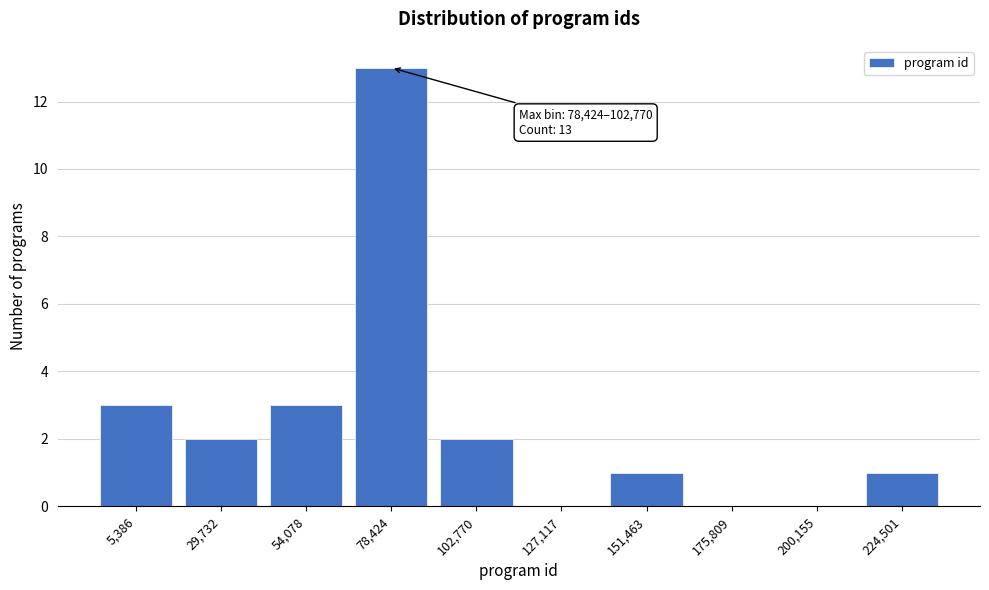

Reading left to right, extract all data points from this chart.

5,386=3	29,732=2	54,078=3	78,424=13	102,770=2	127,117=0	151,463=1	175,809=0	200,155=0	224,501=1